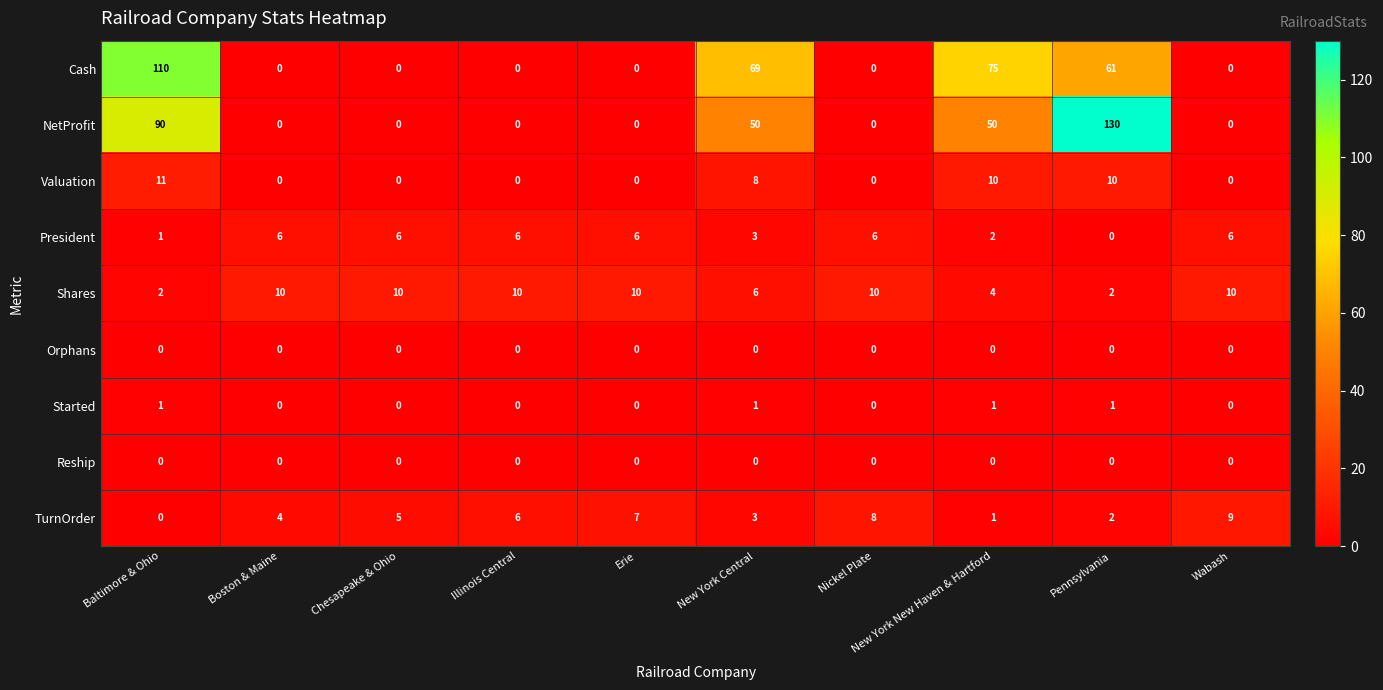

What is the difference between the highest and lowest values at Nickel Plate?

10